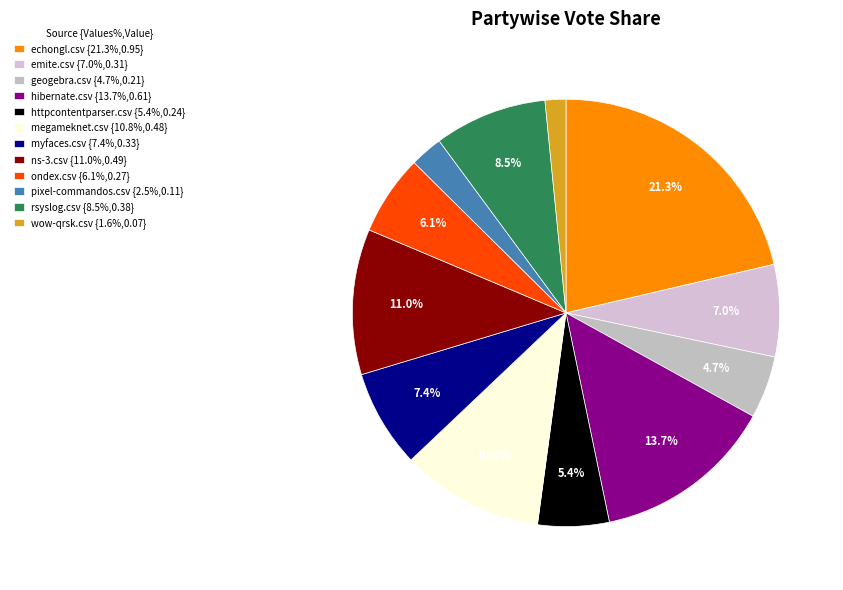

To the nearest percent, what is the difference between the largest and smallest slice percentages?

20%